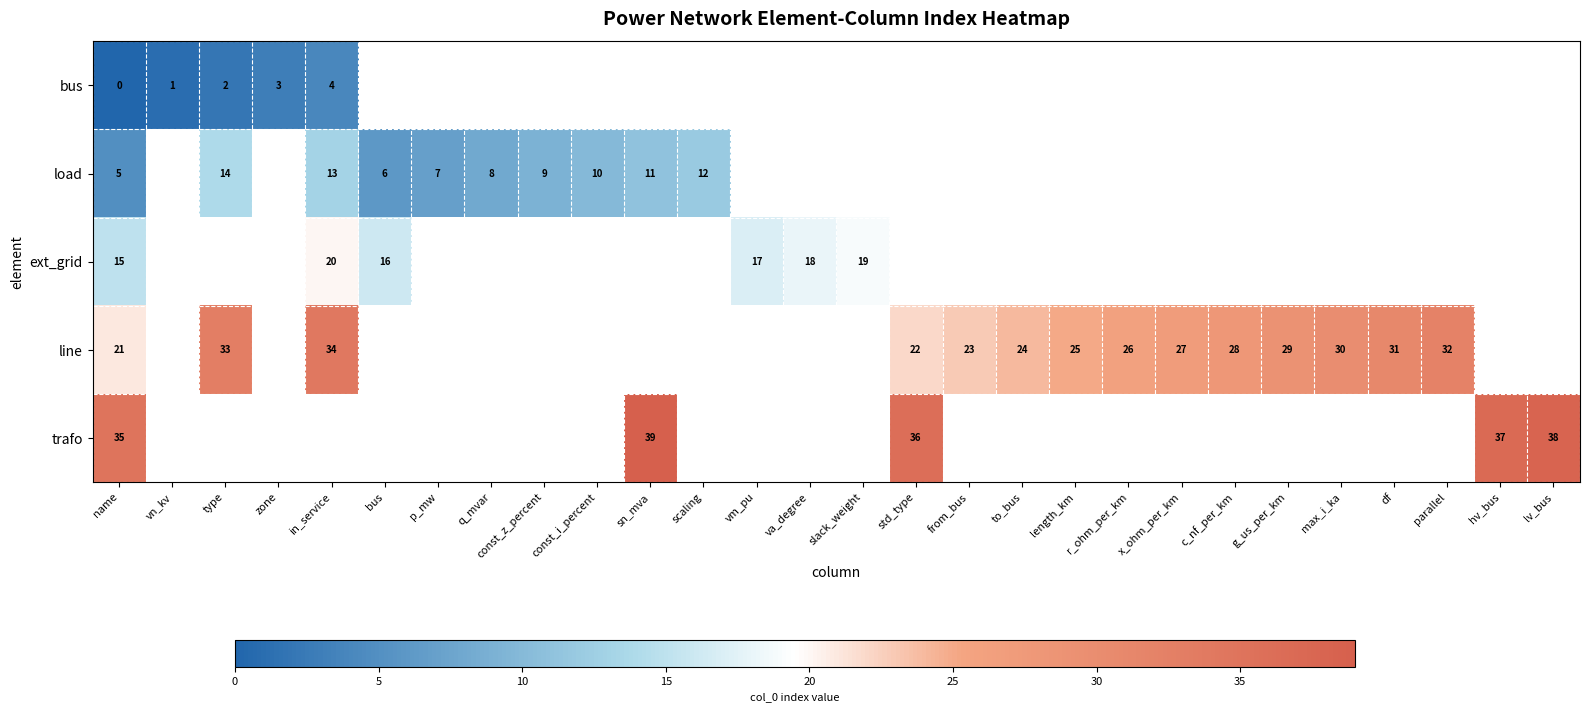

What is the total value across all series at name?

76